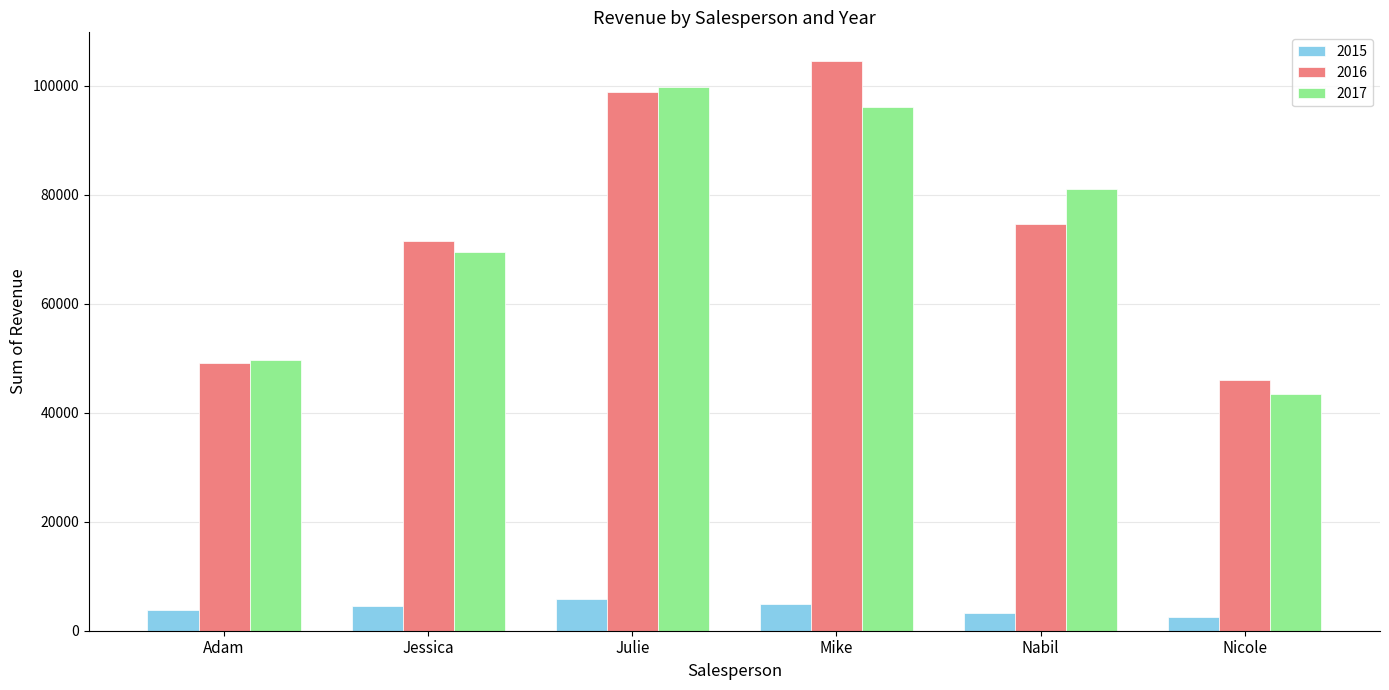

At how many categories does at least one series exceed 83871?

2